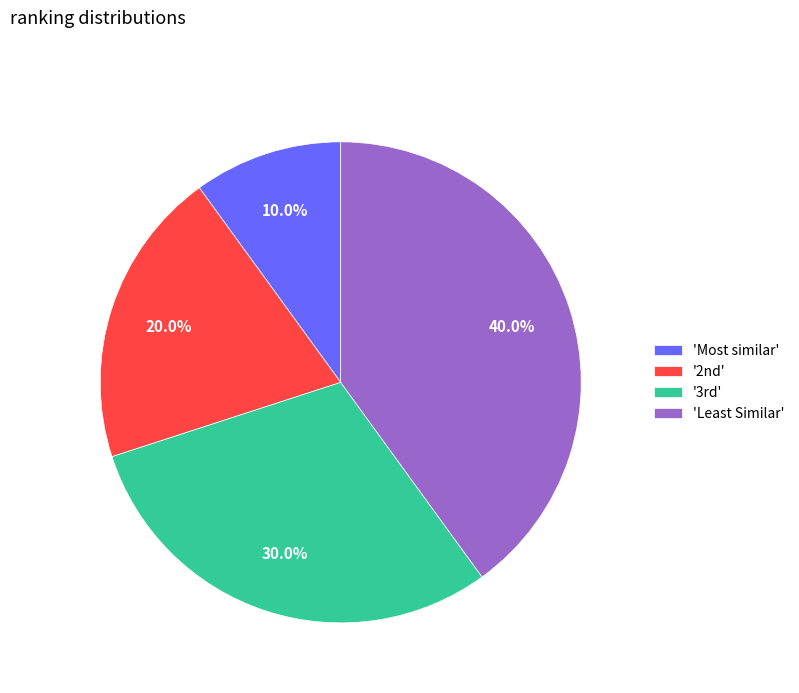

Which category has the smallest portion of the pie?

'Most similar'